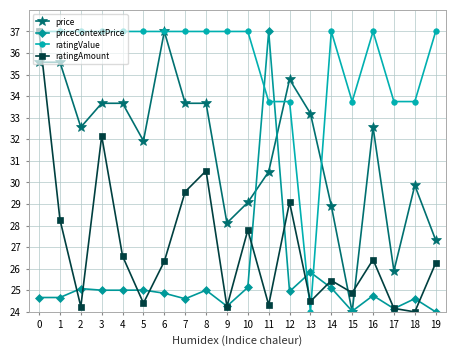

True or false: ratingAmount has a value of 24.5 at 13.

True